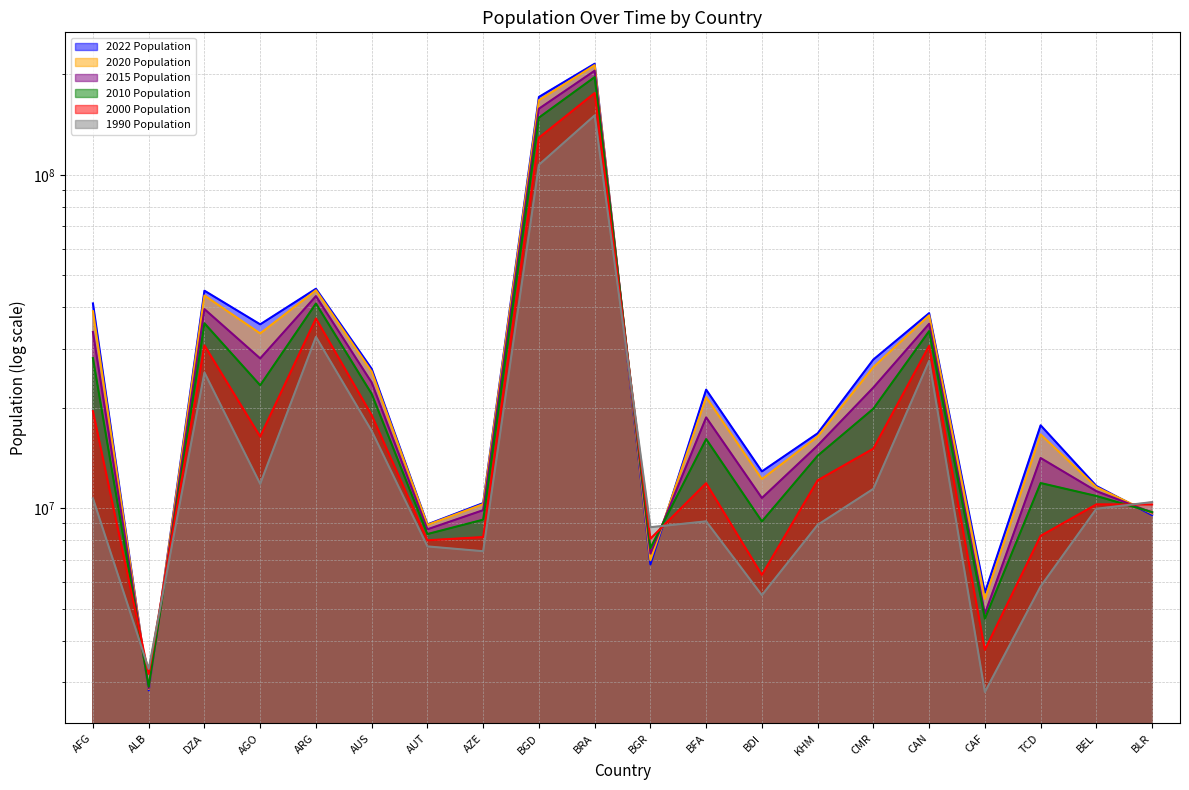

Where is the first local minimum for 1990 Population?

ALB